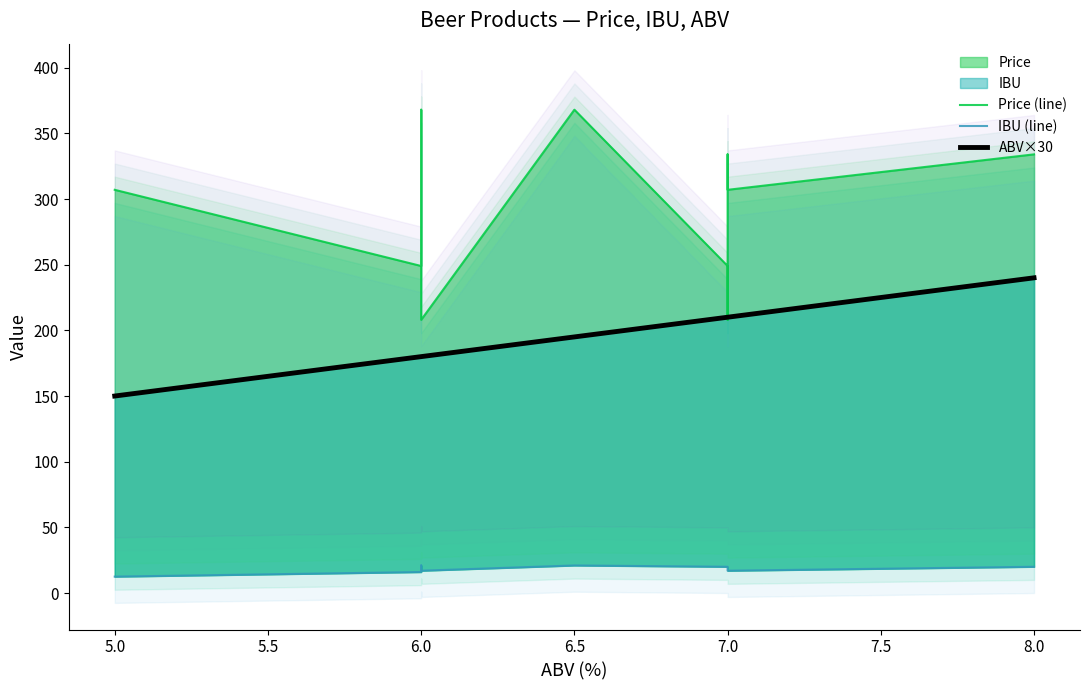

What is the spread (max minus min) of values at 6.5?

347.0